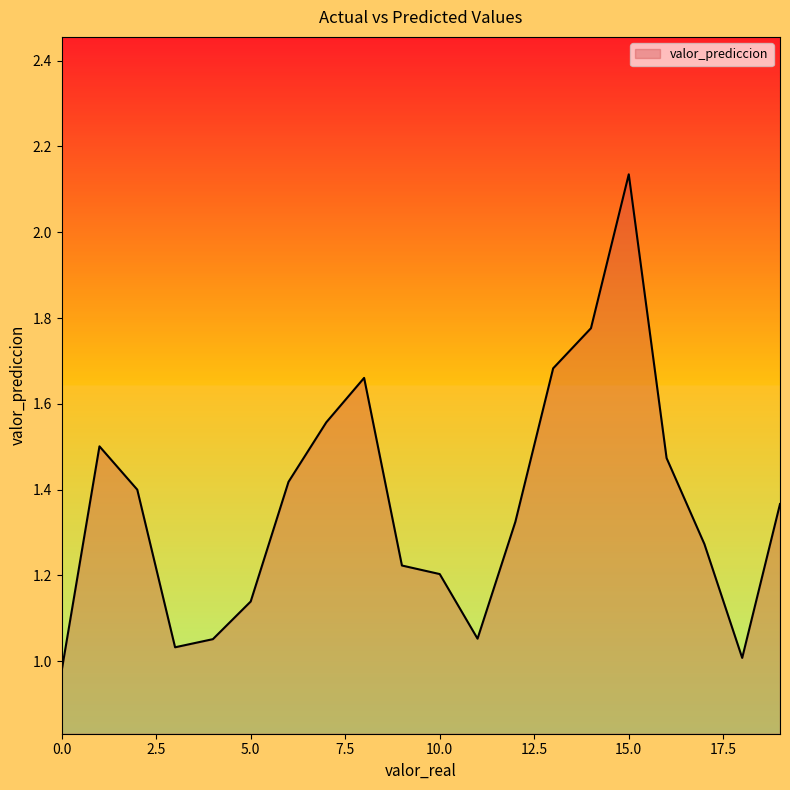

The value at 5.0 is 1.7. True or false?

False